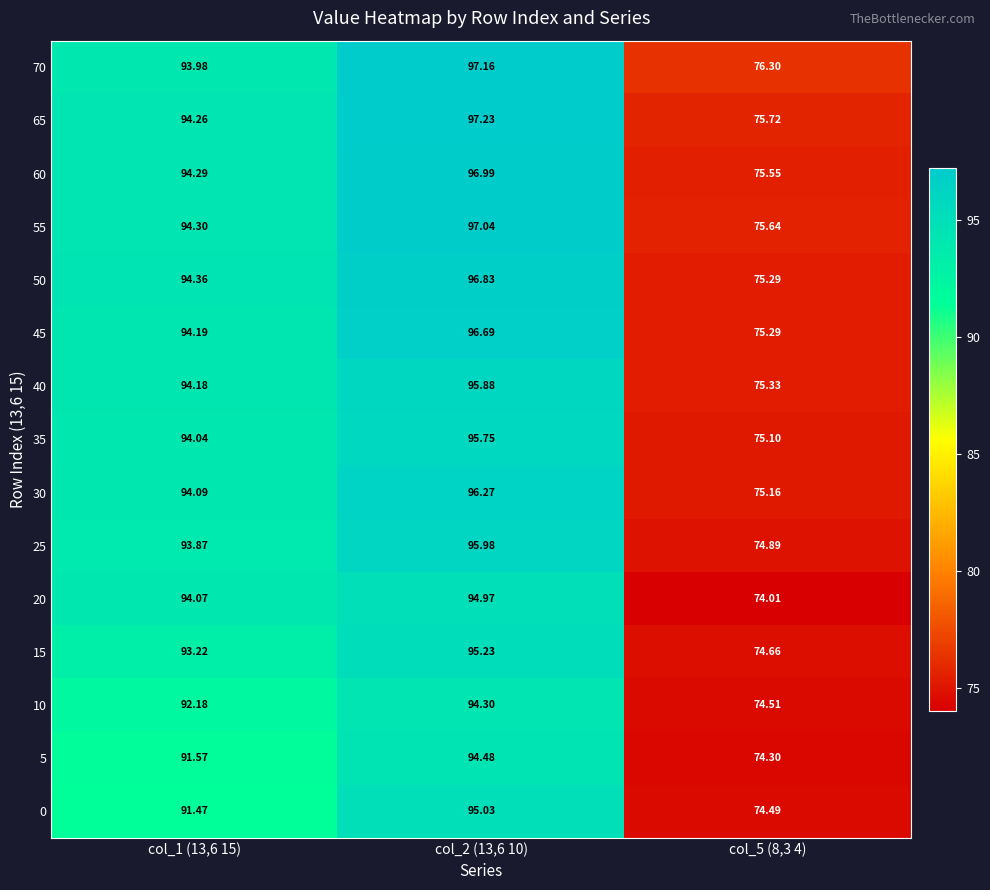

Is the value of 5 at col_2 (13,6 10) greater than the value of 20 at col_1 (13,6 15)?

Yes